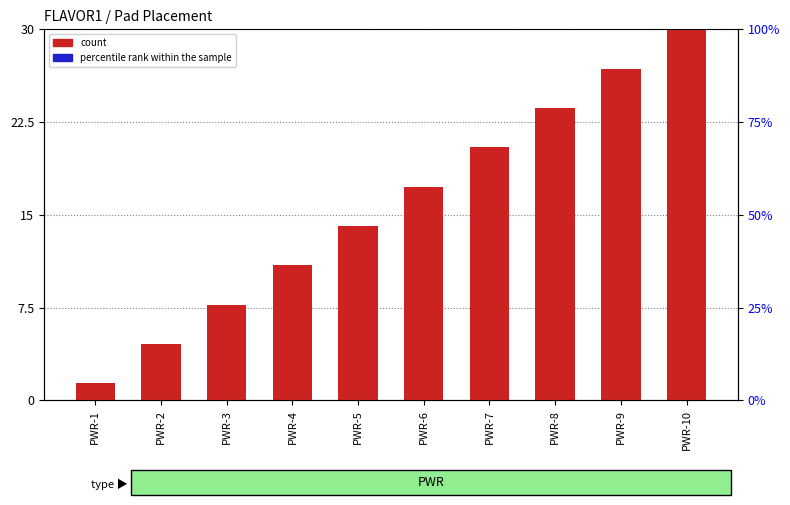

How many groups of bars are there?

10